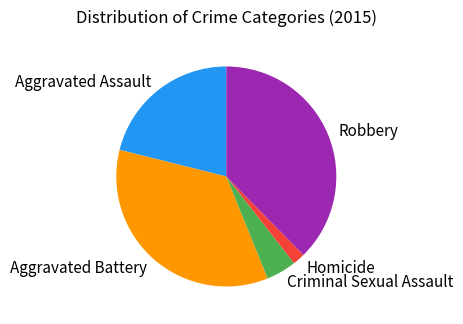

What is the largest slice in the pie chart?

Robbery